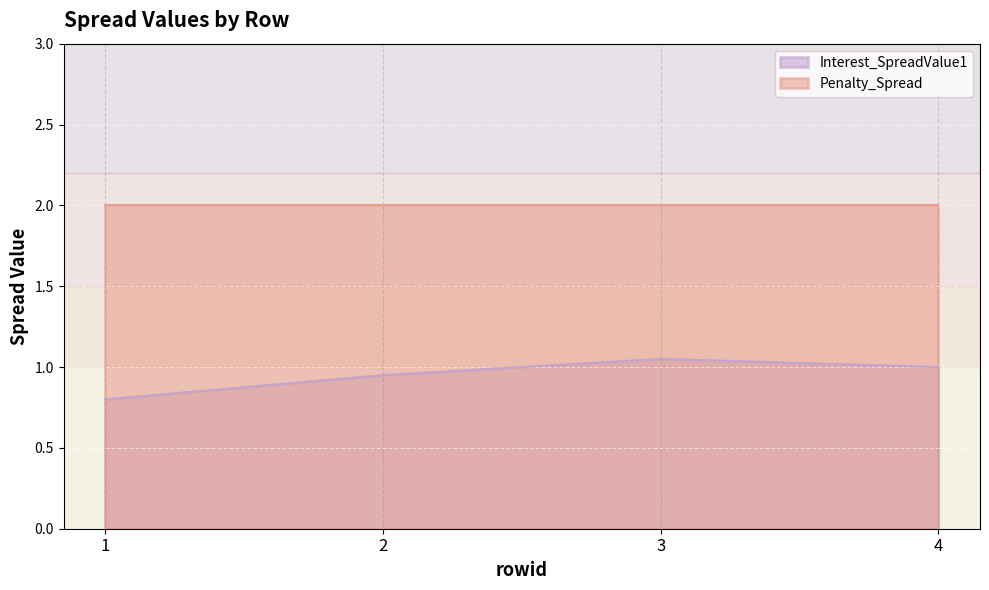

Count the values in the range 0 to 1.

3